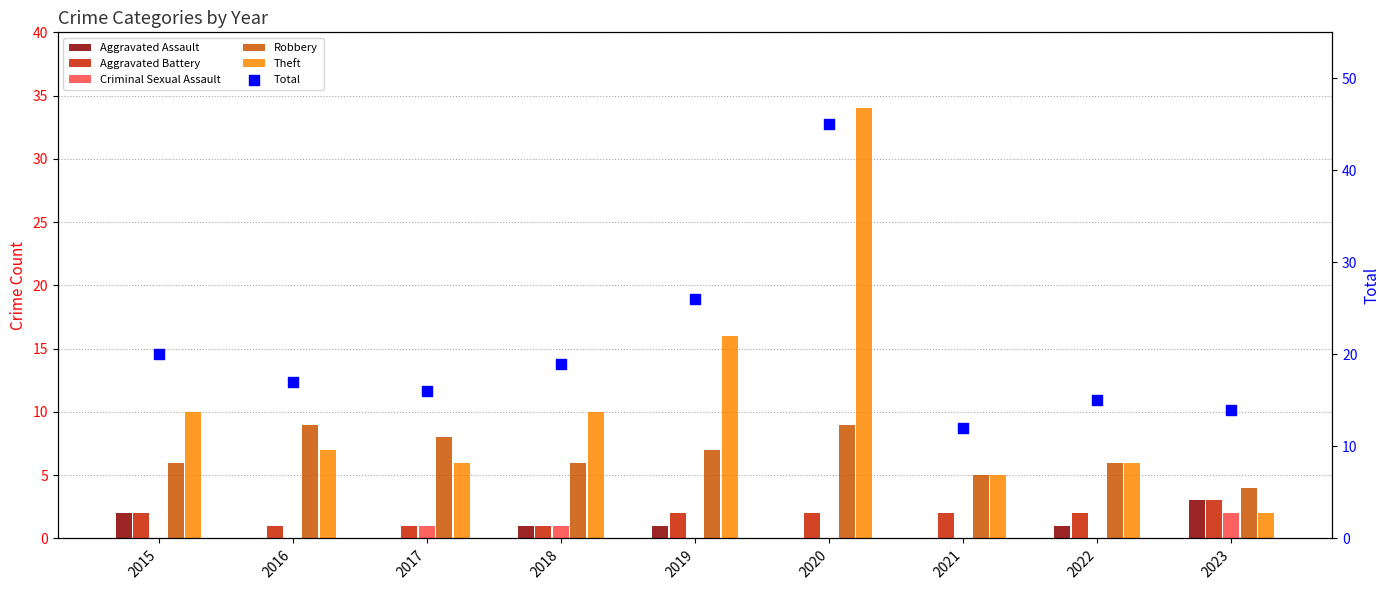

At how many categories does at least one series exceed 22?

2